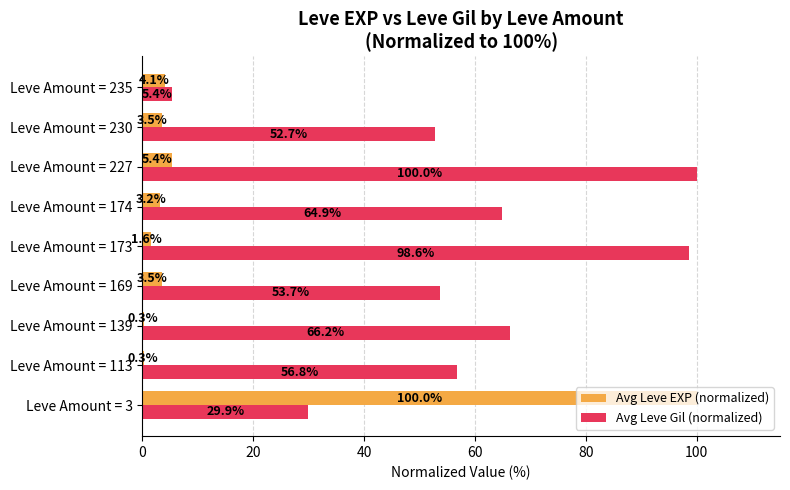

What is the approximate value of Avg Leve Gil (normalized) at Leve Amount = 235?

5.4